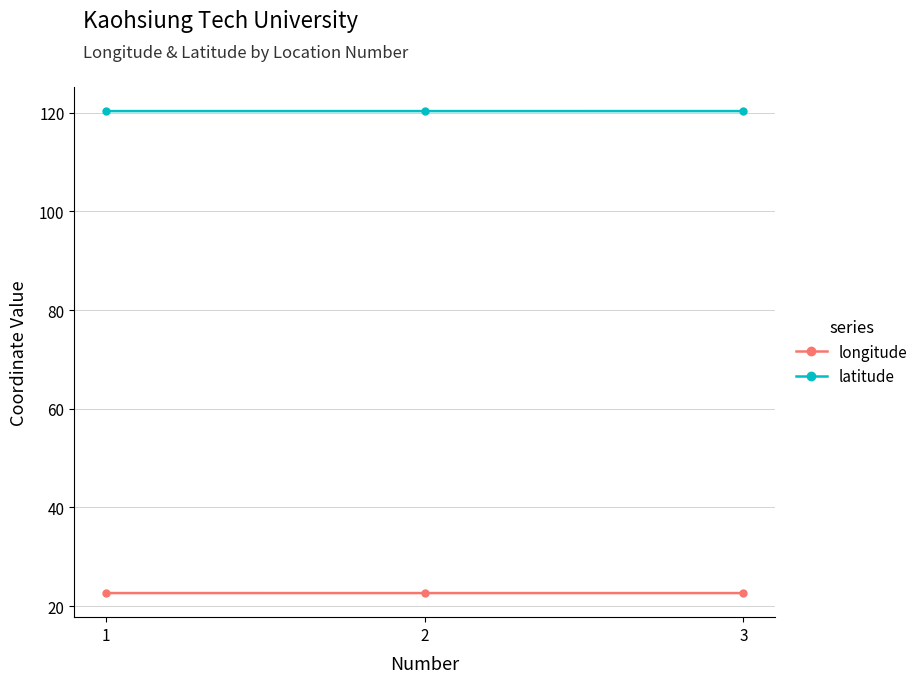

Read the longitude value at 2.

22.7